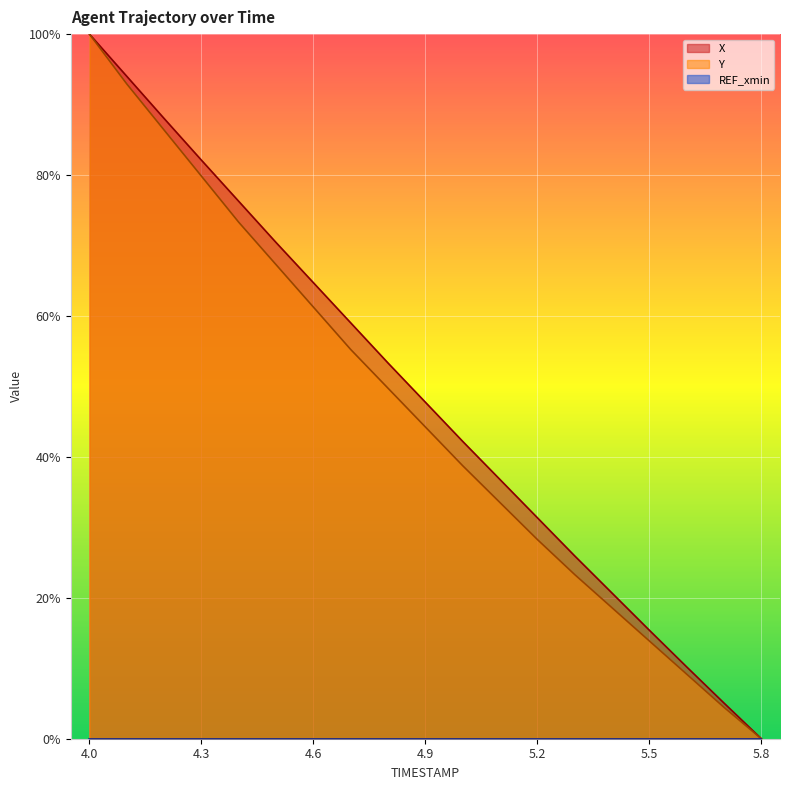

The value of X at 5.6 is 14.7. True or false?

False